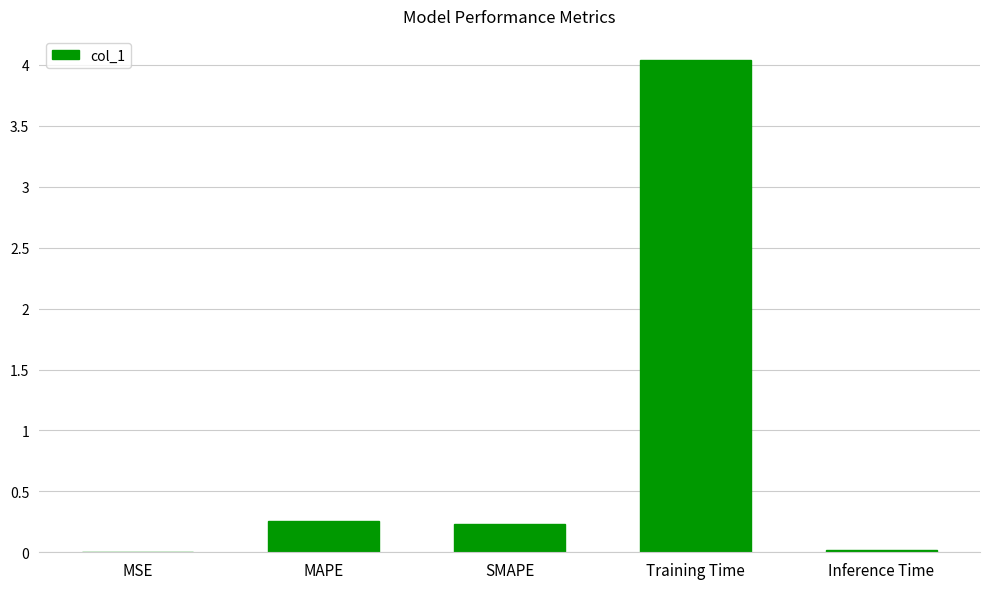

What is the maximum value shown in the chart?

4.0